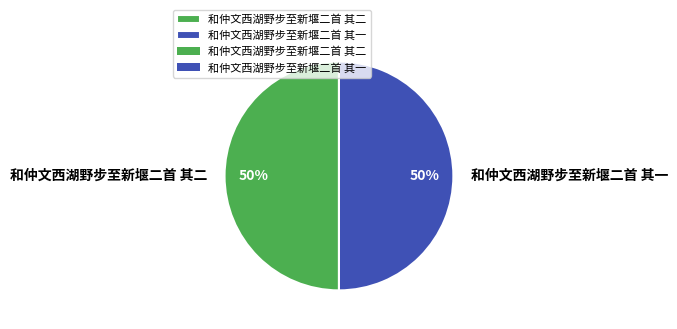

To the nearest percent, what percentage of the pie is 和仲文西湖野步至新堰二首 其二?

50%